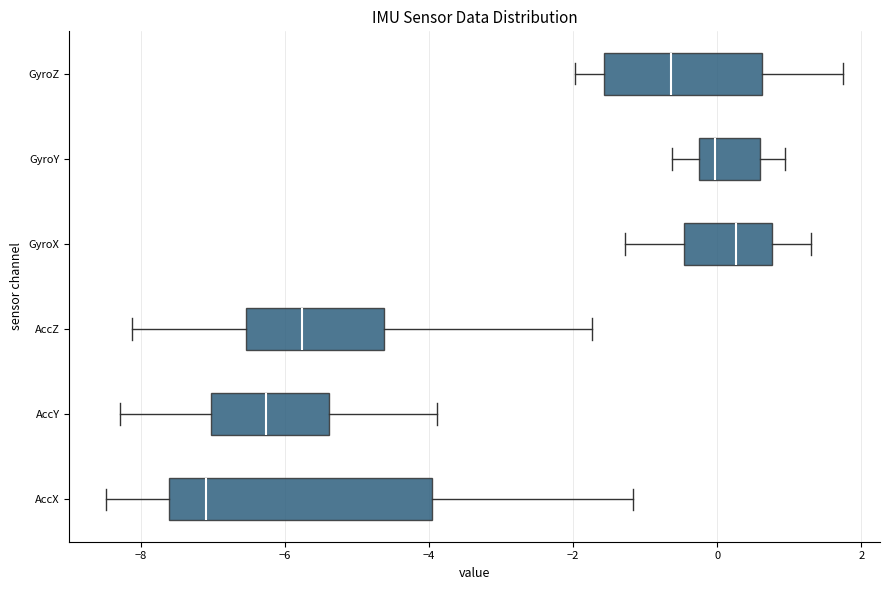

Which box's median line is the furthest to the left?

AccX